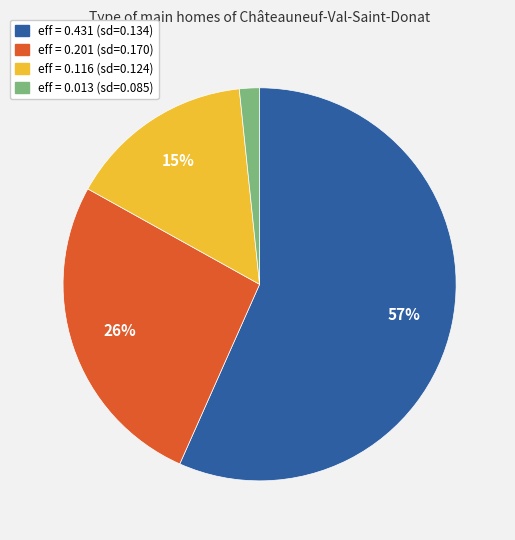

Is there a majority slice in this chart?

Yes